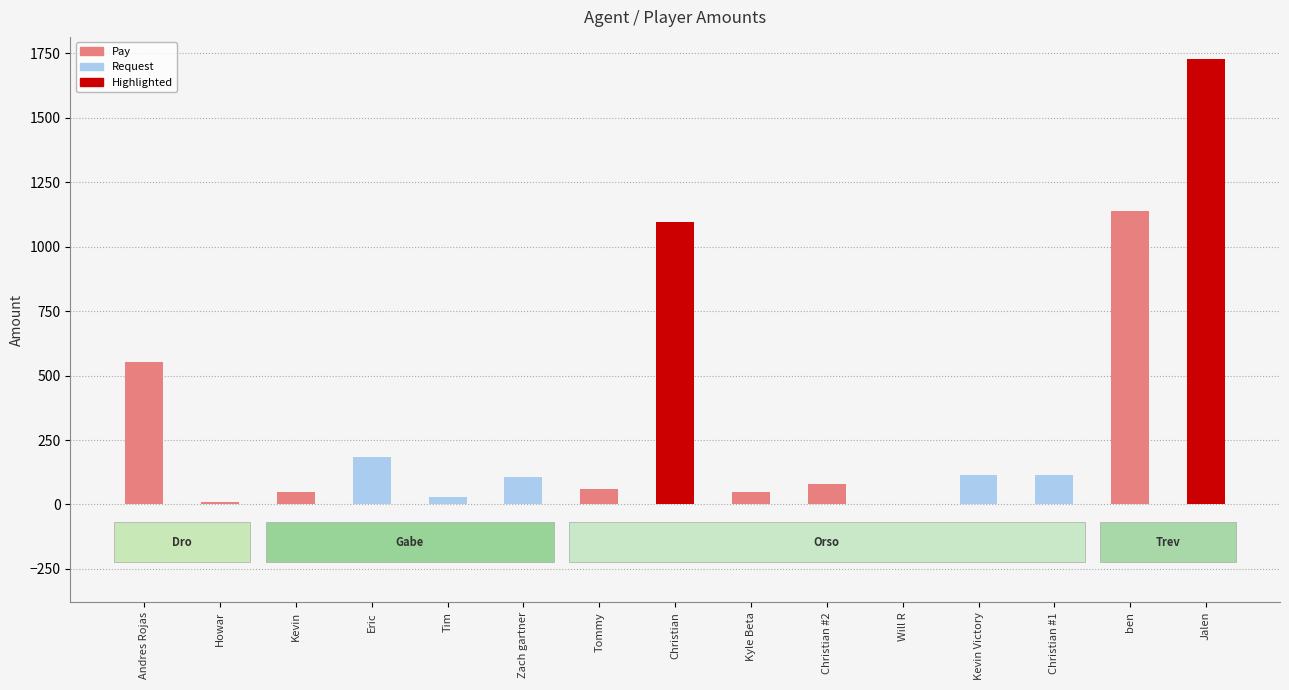

At which category does the chart reach its minimum across all series?

Will R